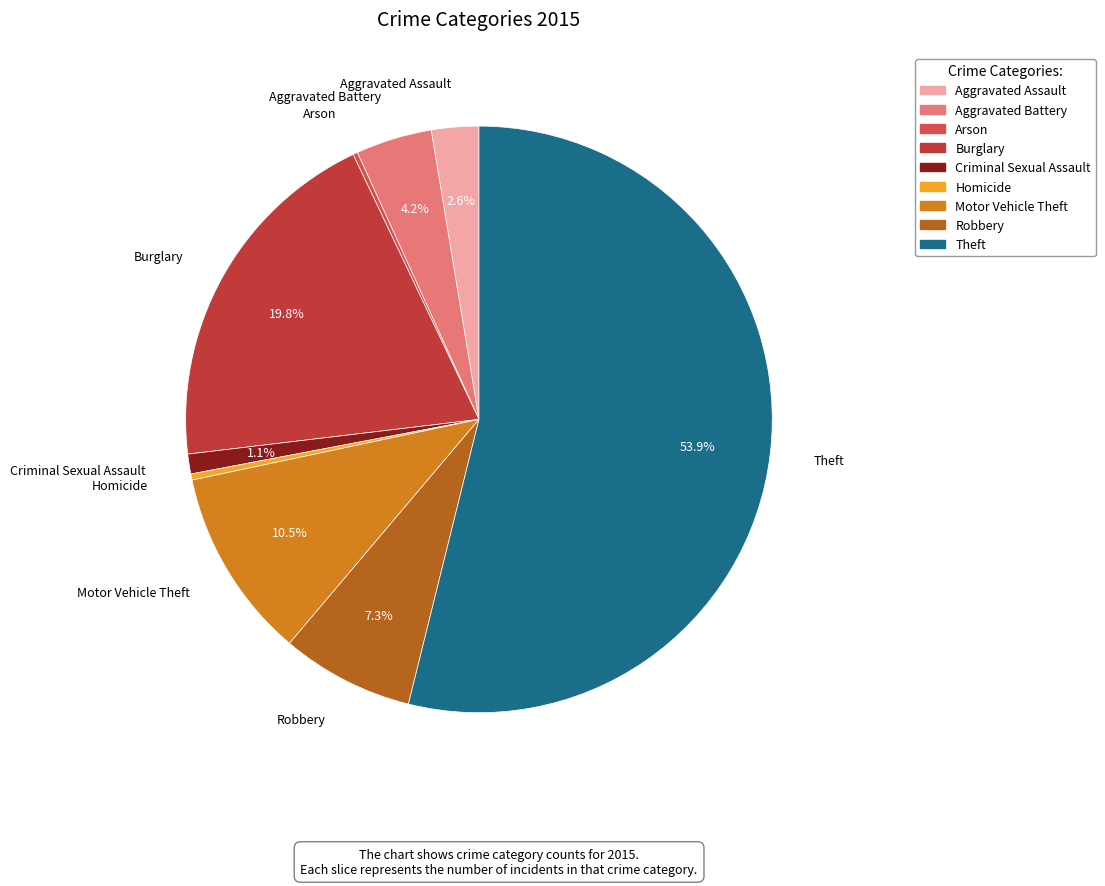

To the nearest percent, what is the difference between the Homicide and Motor Vehicle Theft slice percentages?

10%